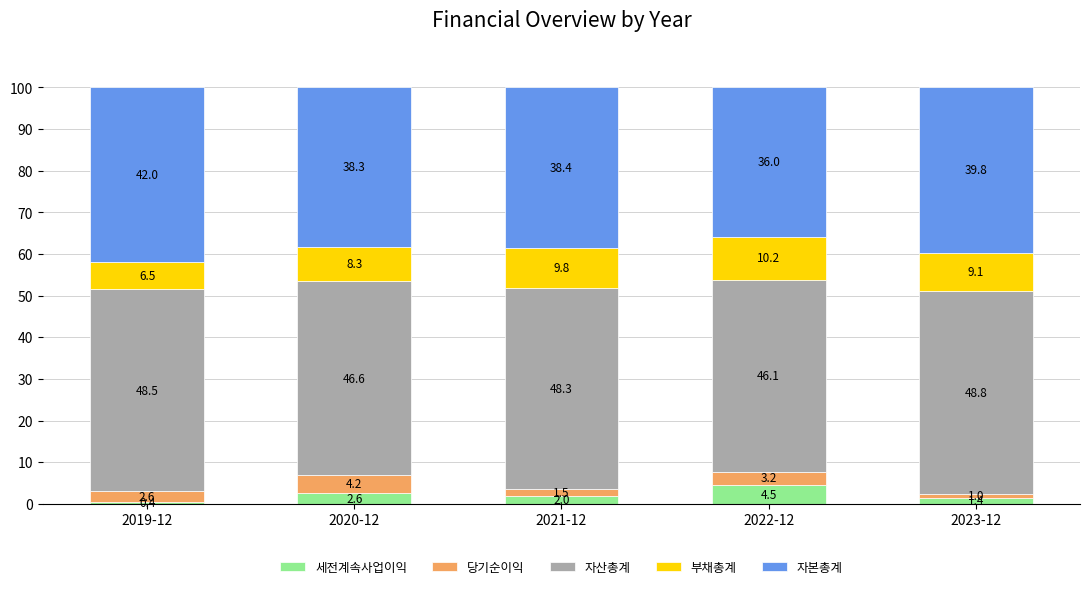

Are the bars horizontal?

No